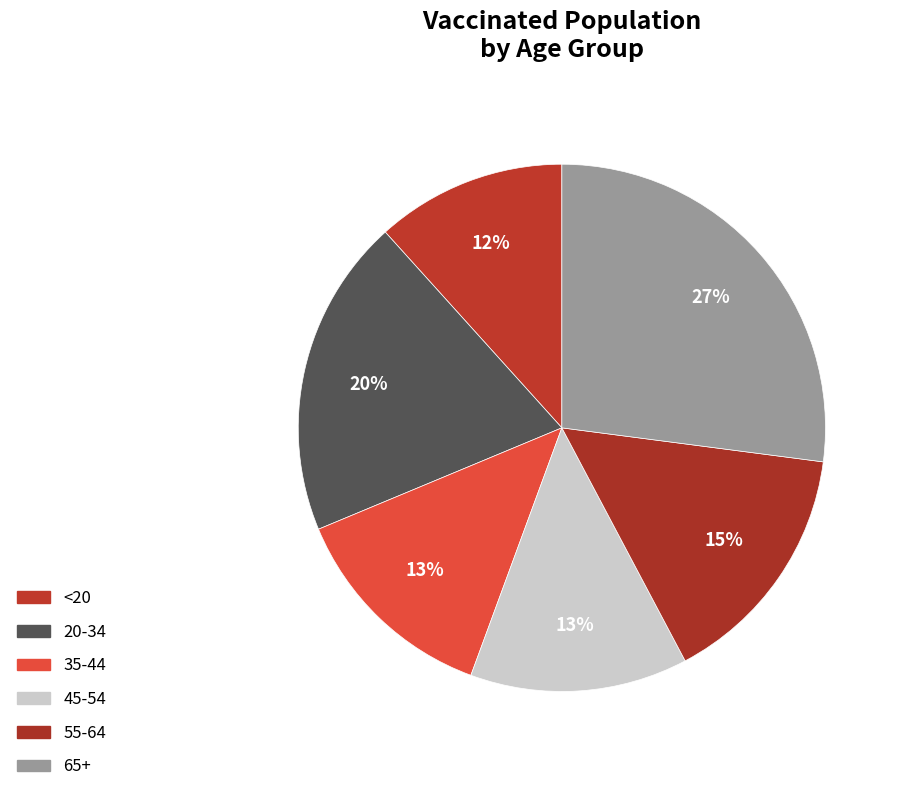

To the nearest percent, what is the average slice percentage?

17%